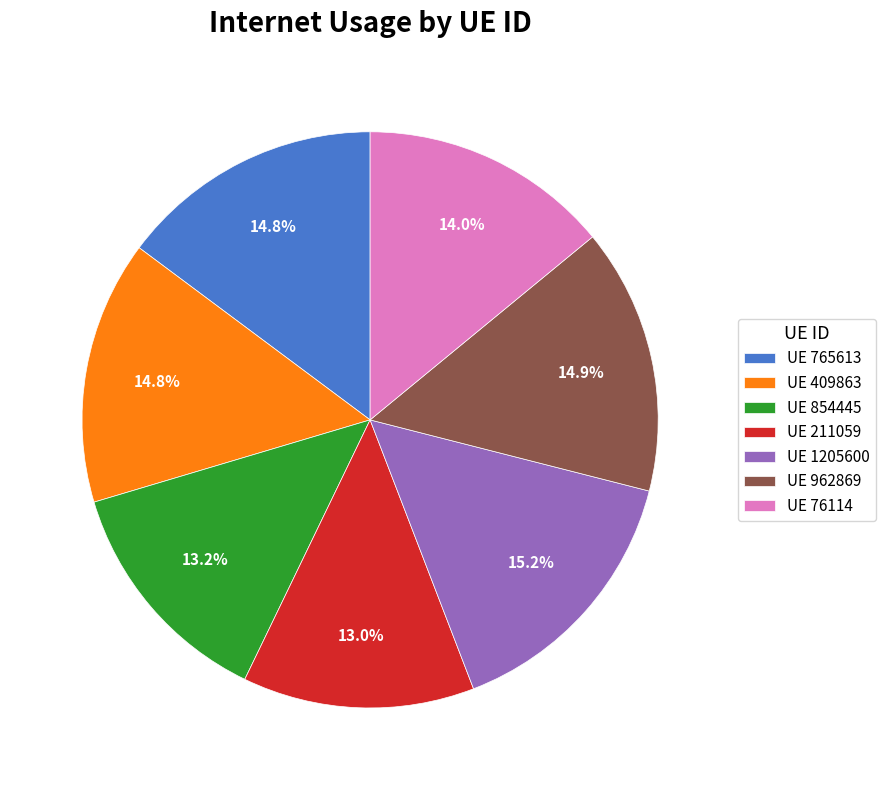

Does UE 409863 account for over 50% of the chart?

No